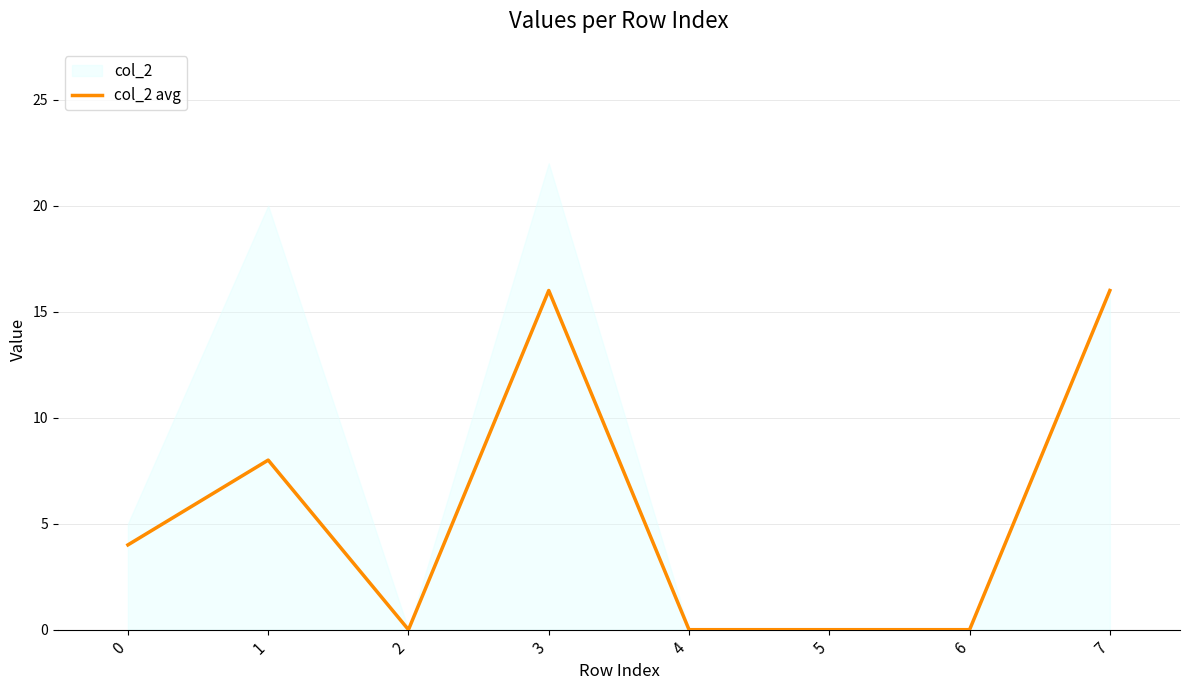

How many points are lower than both their immediate neighbors (excluding endpoints)?

1